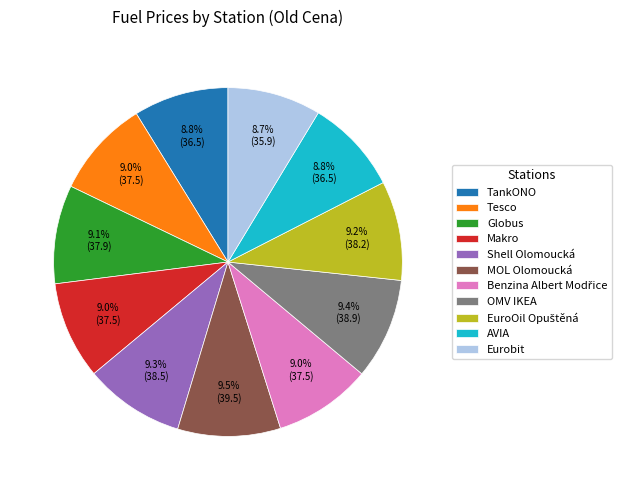

What is the total percentage of Shell Olomoucká and MOL Olomoucká?

18.8%